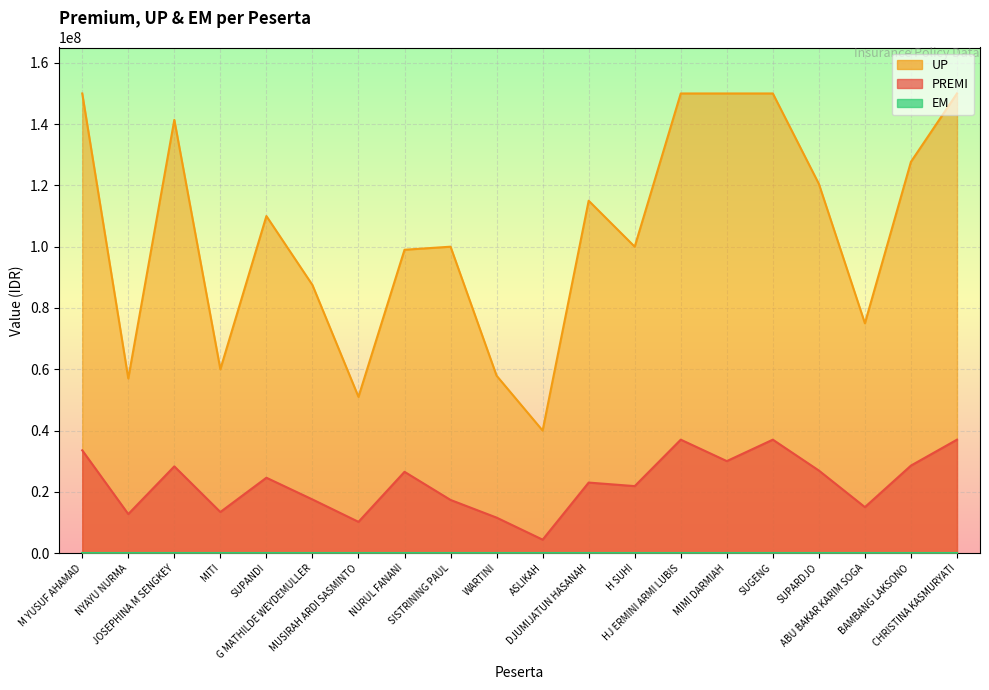

True or false: PREMI and UP cross at least once.

False